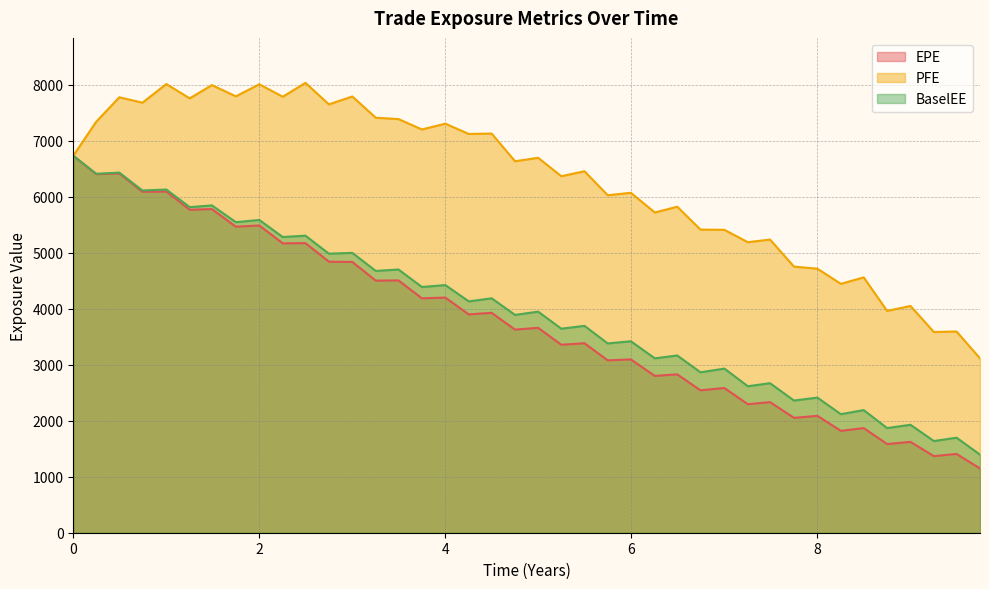

True or false: PFE and BaselEE cross at least once.

False